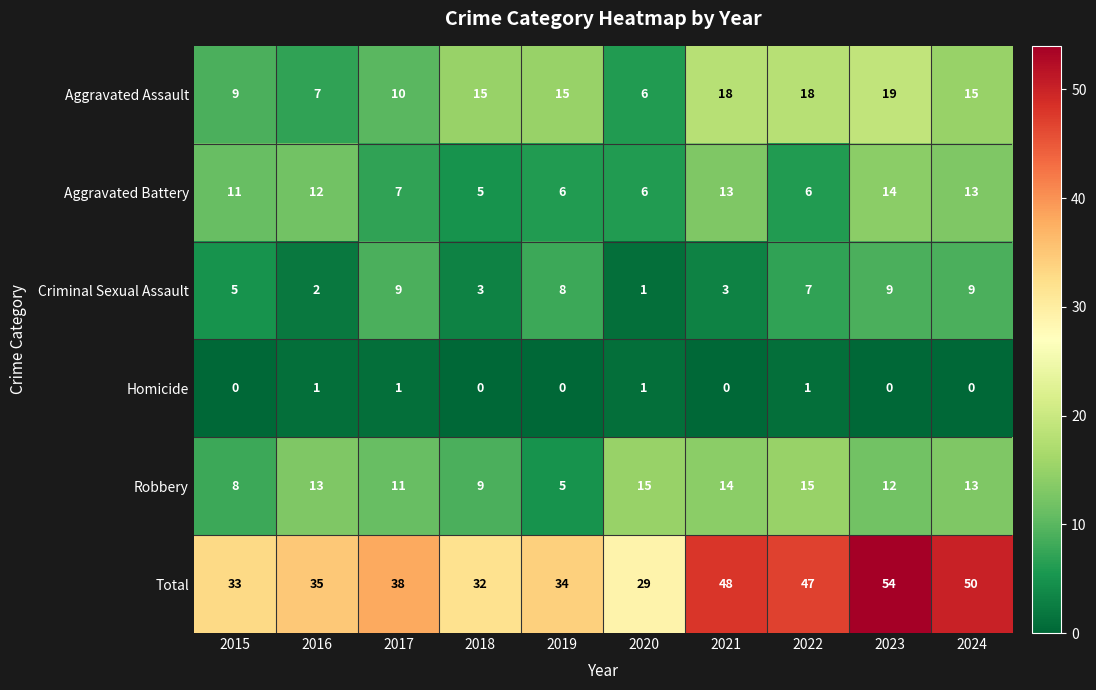

Which series has the largest total across all categories?

Total